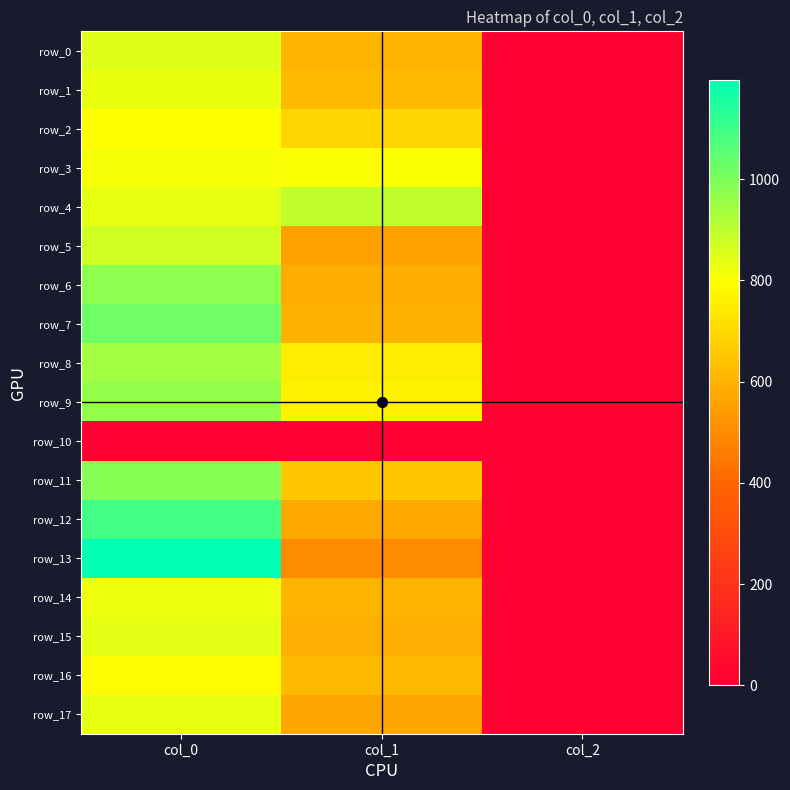

Which series has the largest total across all categories?

row_9